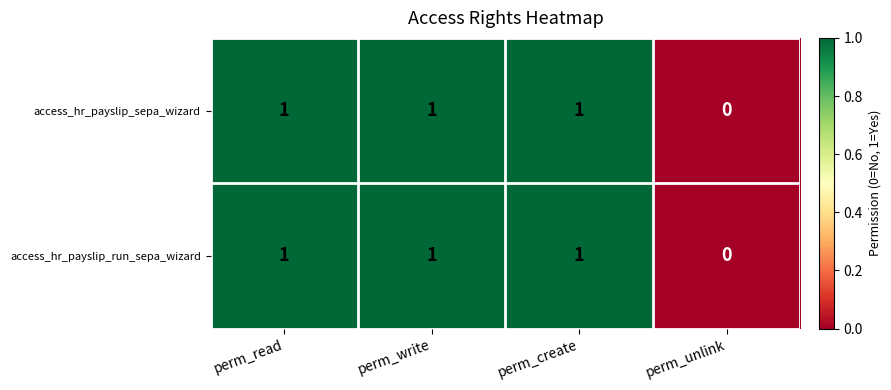

Is it true that access_hr_payslip_sepa_wizard equals 1 at perm_create?

True